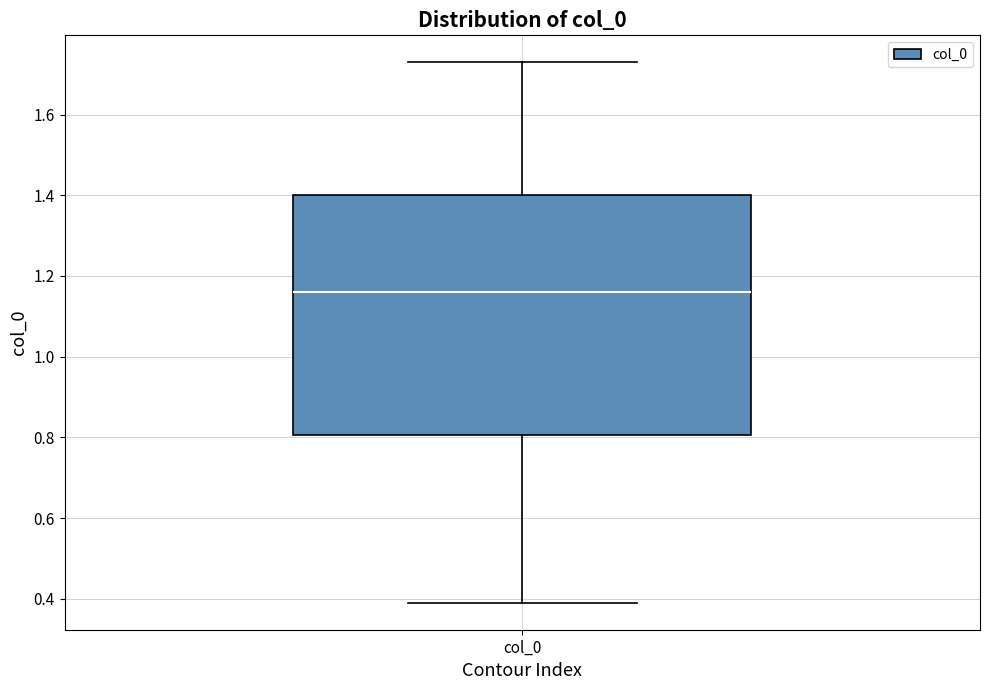

Transcribe this box plot: give where the median line is, the range the box spans, and where the two whiskers end, as read against the y-axis. The values are not printed on the chart, so give them approximately, as read against the axis.

median 1.16, box 0.80 to 1.40, whiskers 0.40 to 1.72